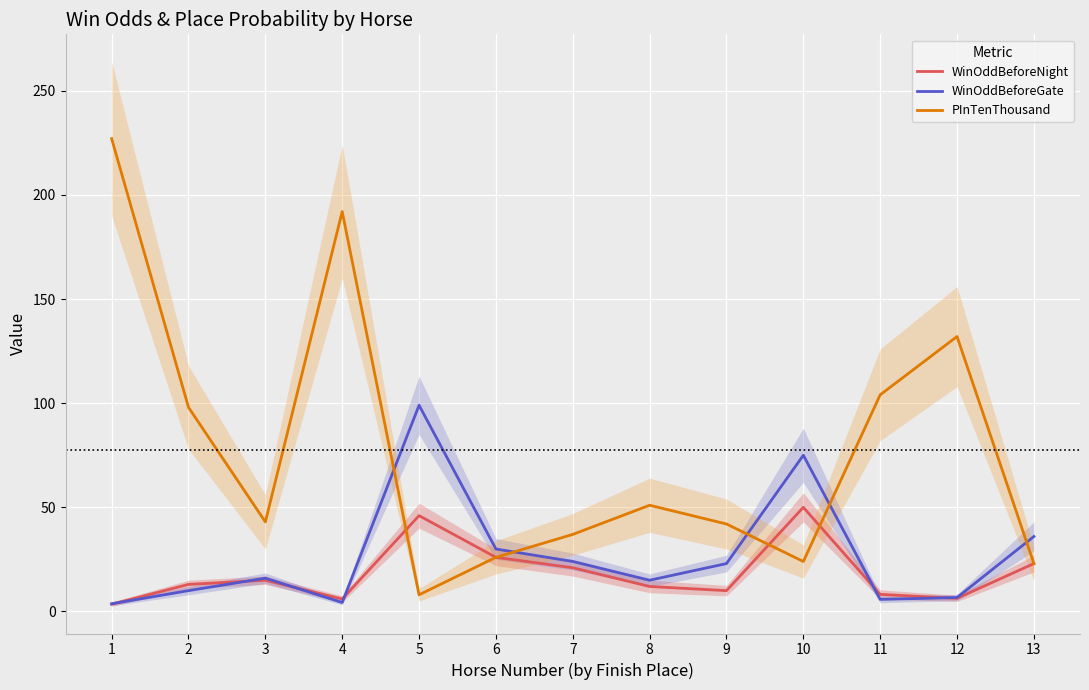

What is the maximum value for WinOddBeforeGate?

99.0